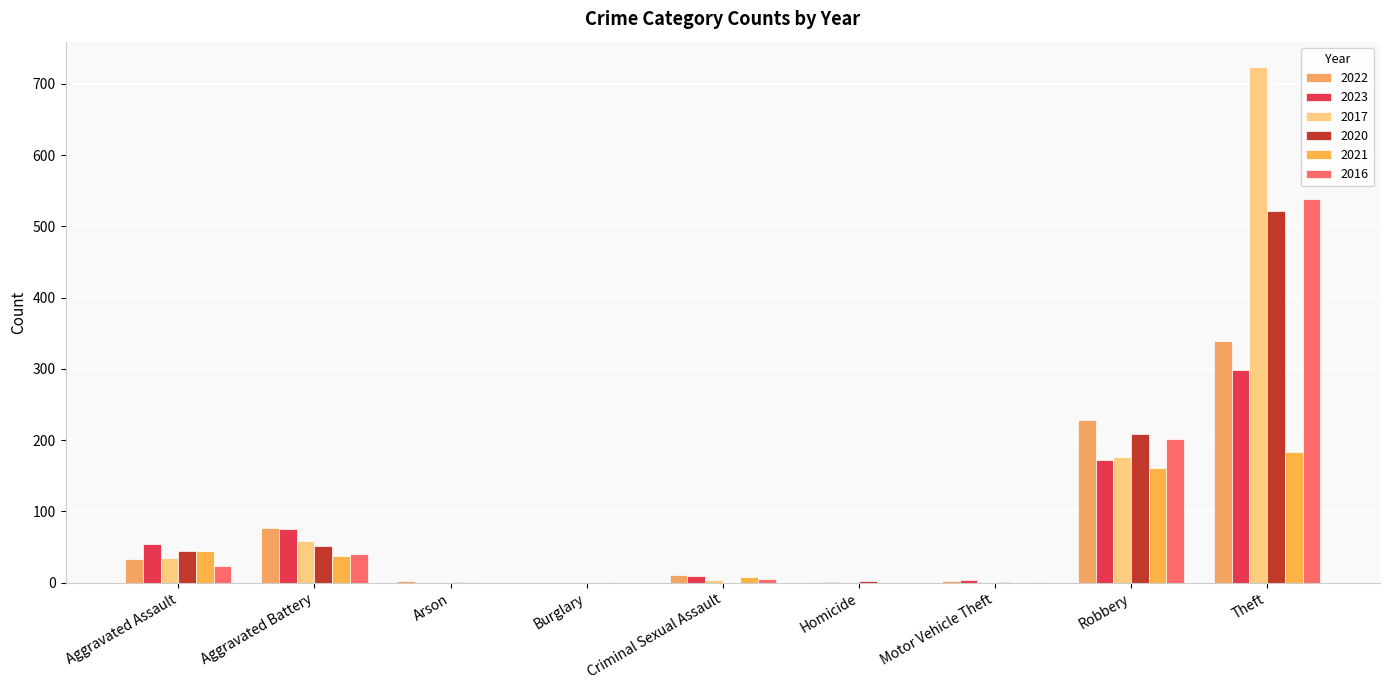

What is the sum of all 2022 values?

694